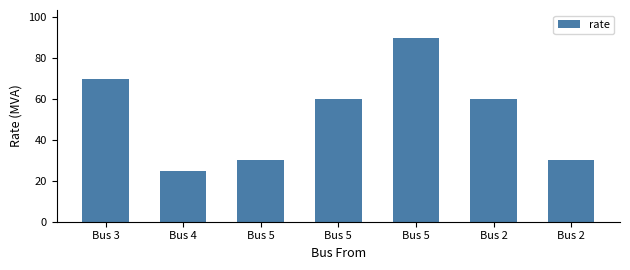

Does the chart contain any negative values?

No